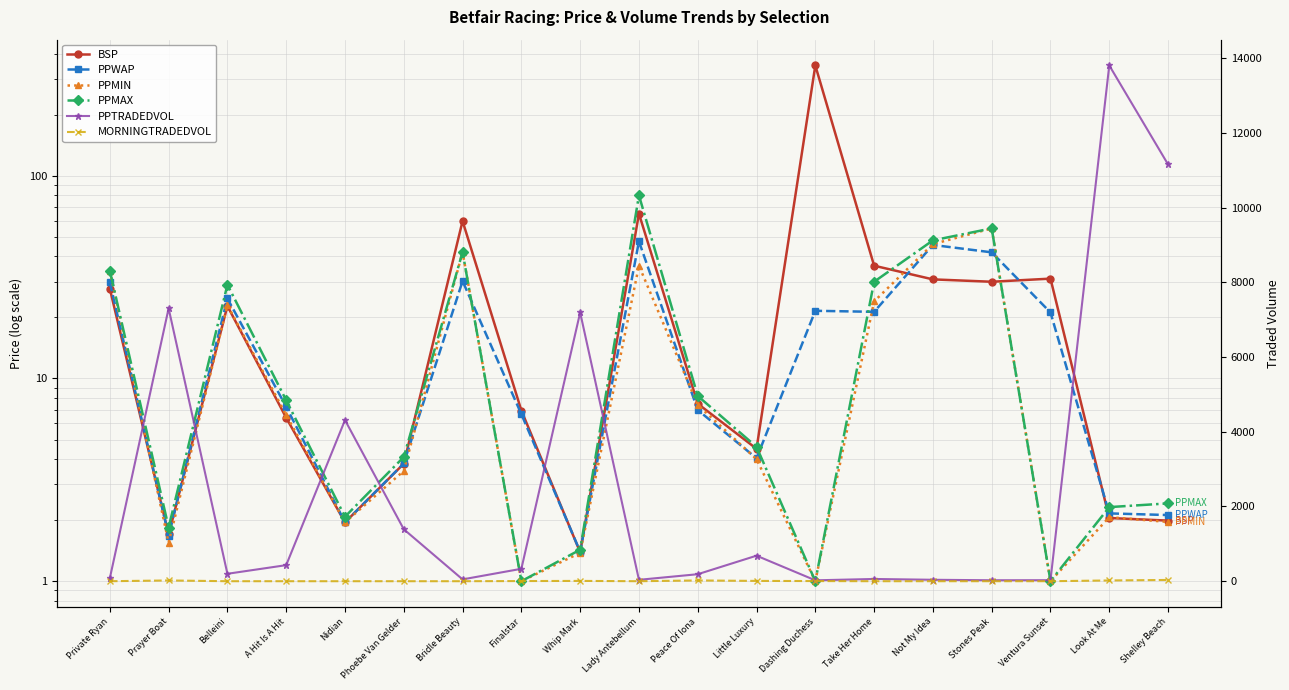

The value of PPTRADEDVOL at Belleini is 272.0. True or false?

False